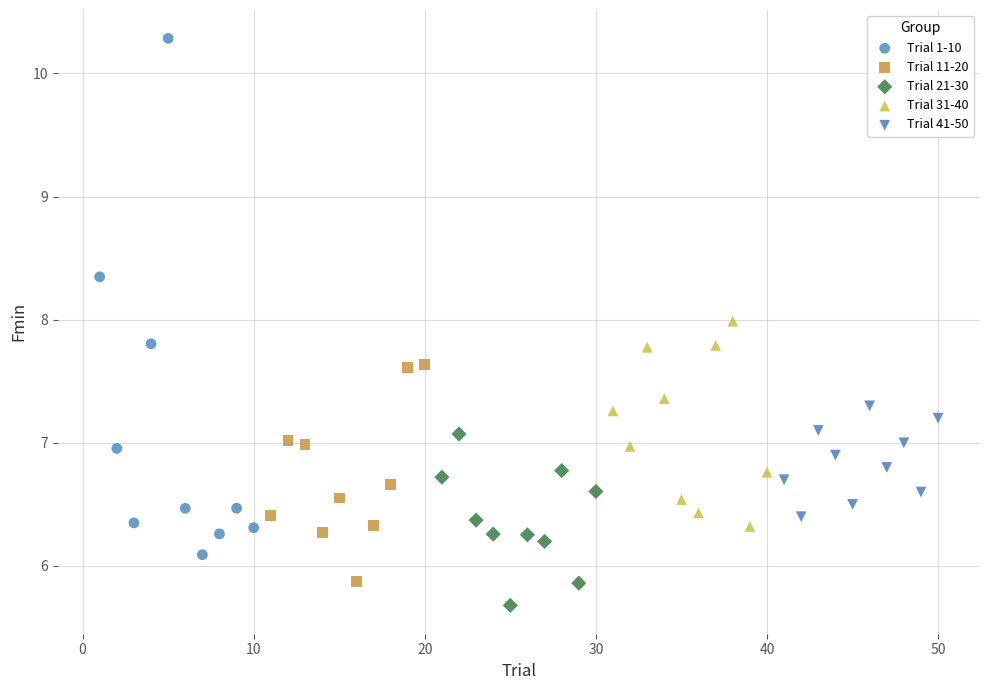

Which series reaches the minimum Y coordinate?

Trial 21-30